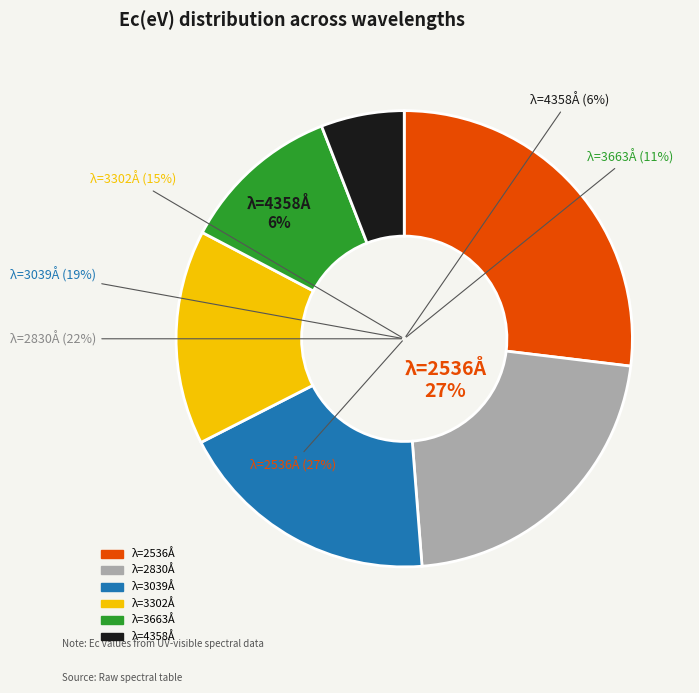

Does any single category account for the majority?

No